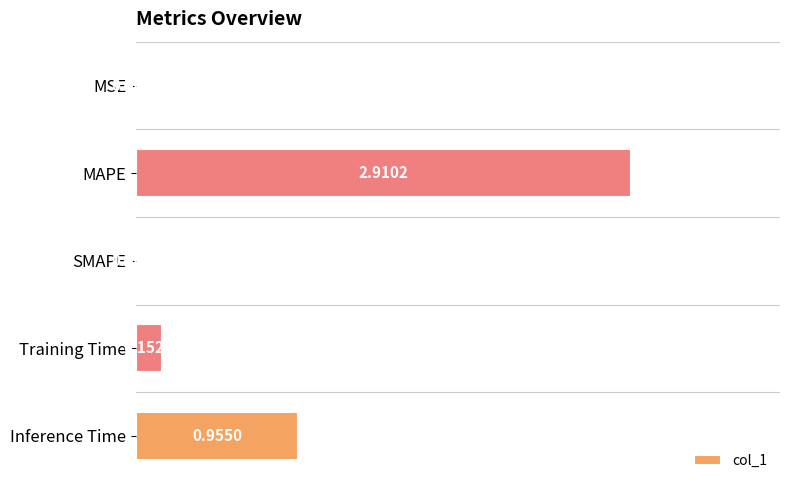

Between MAPE and Training Time, which is larger?

MAPE